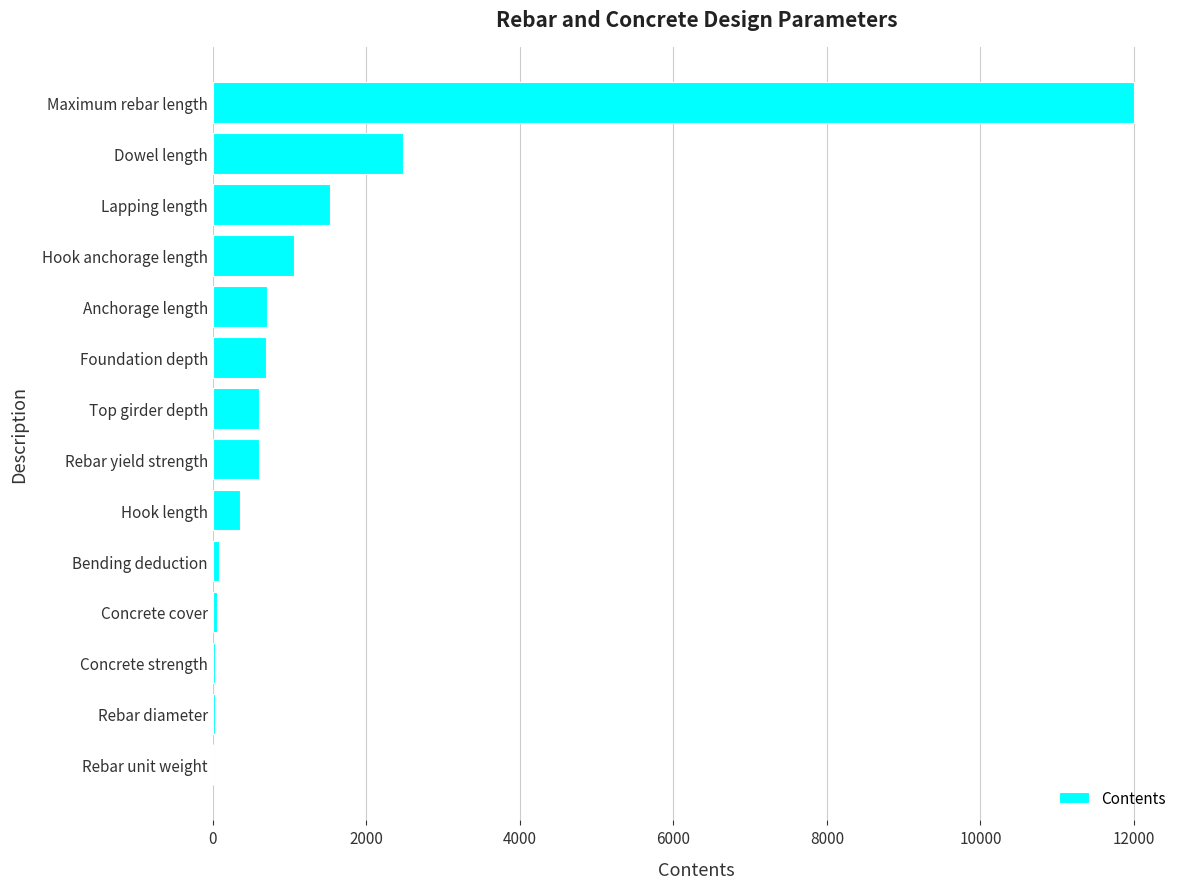

What is the average value?

1444.9